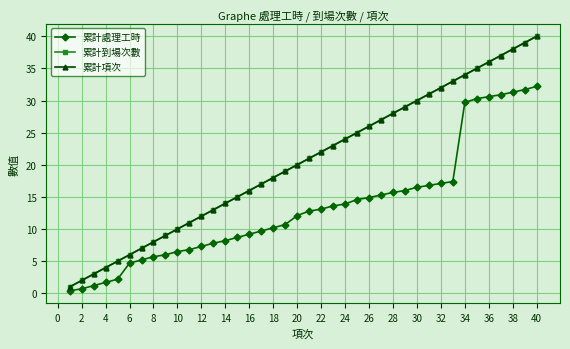

Is this an area chart (filled region under the line)?

No